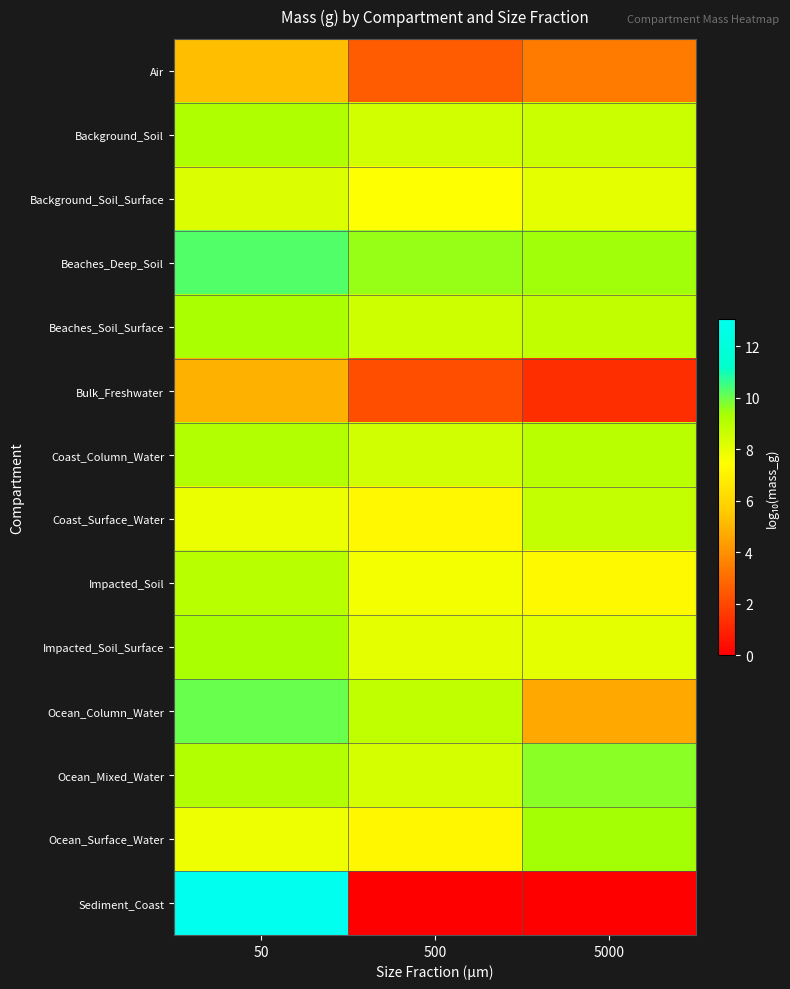

Which has a higher value, 500 or 50?

50